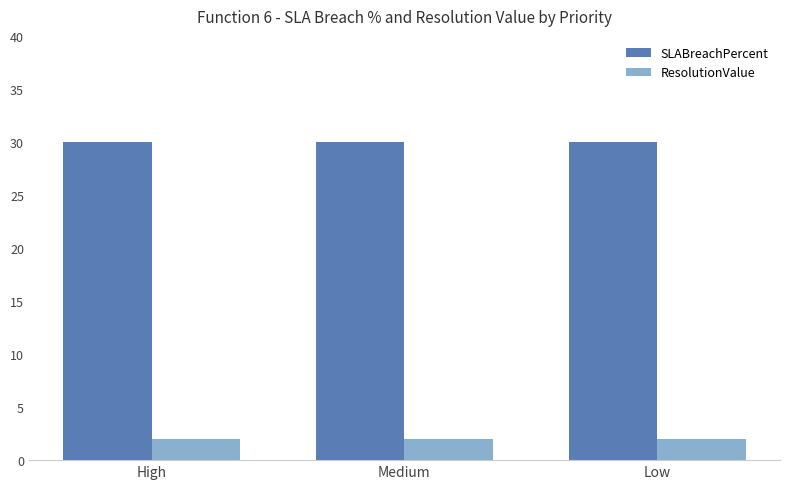

Rank the series by their average value, from highest to lowest.

SLABreachPercent, ResolutionValue